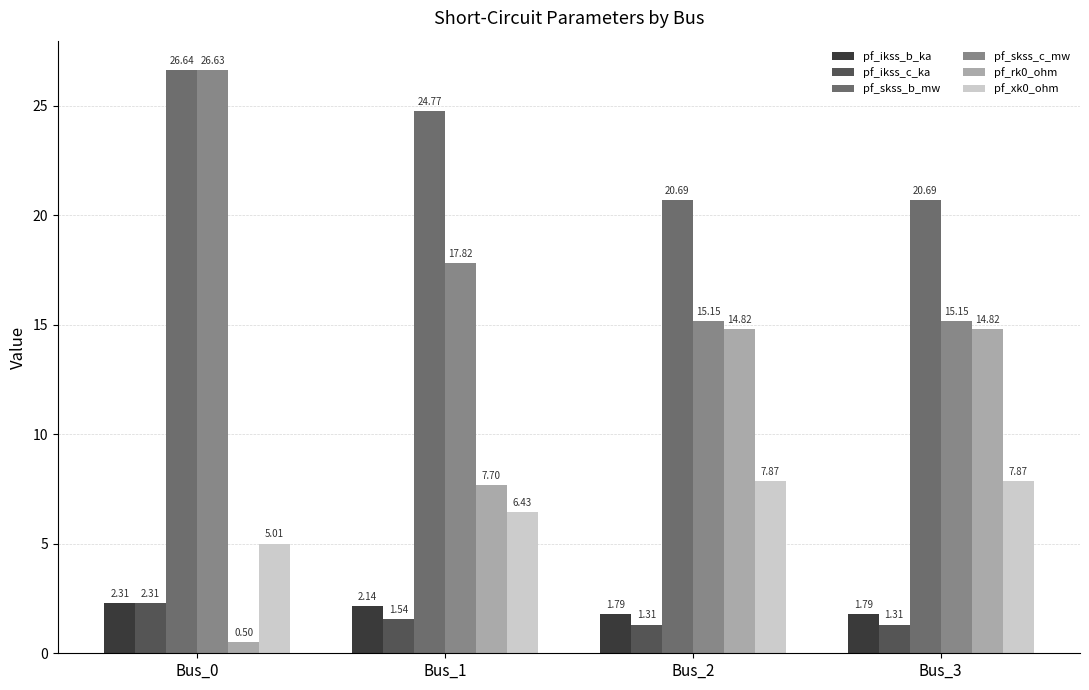

Which label corresponds to the smallest value in the chart?

Bus_0